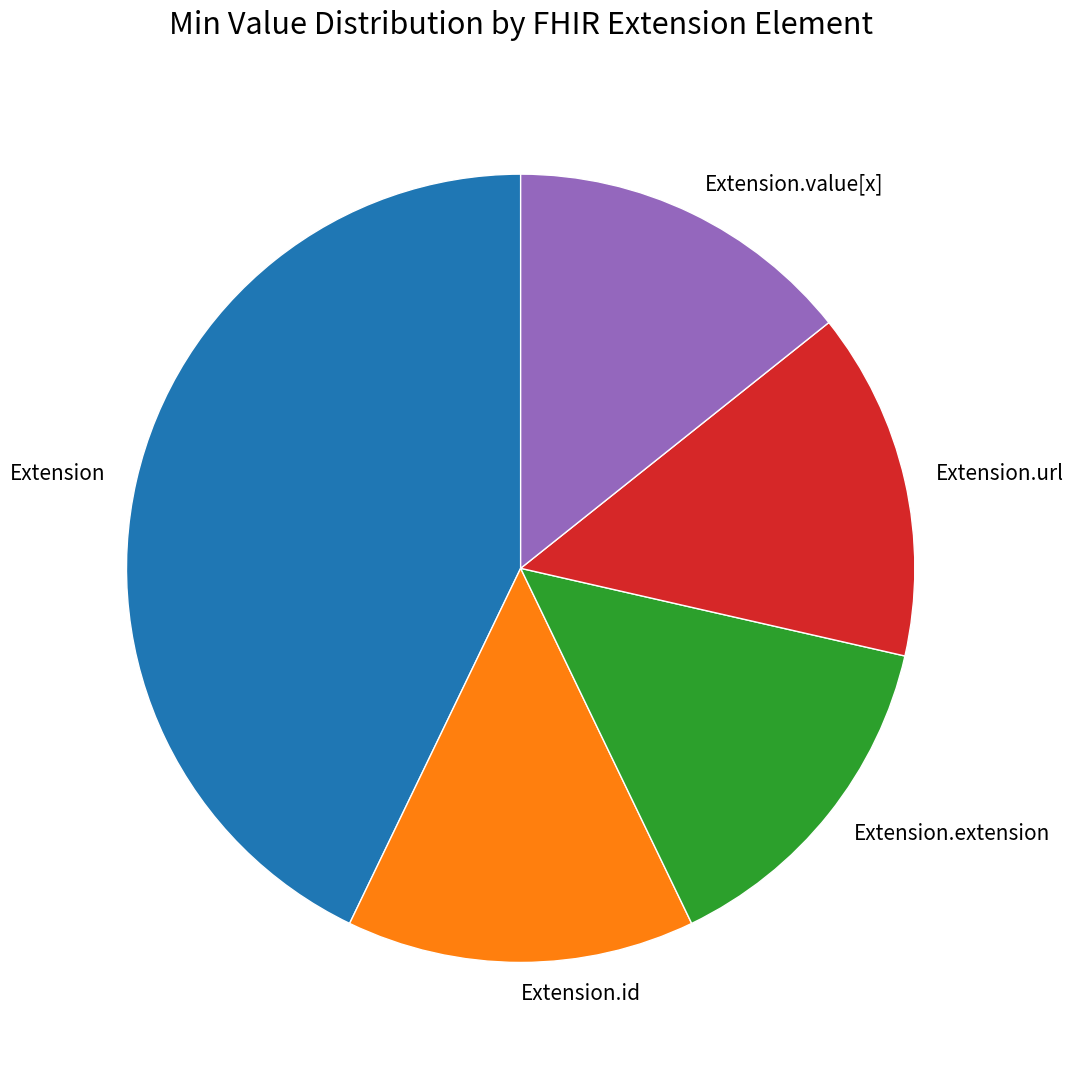

Is Extension.id the majority of the pie?

No